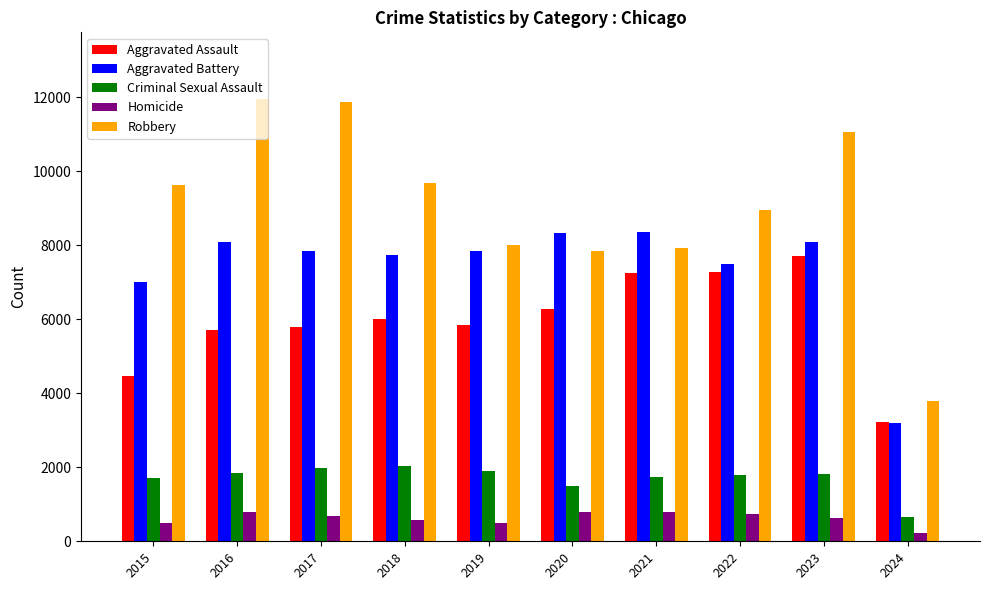

The Robbery series shows 11960 at 2016. True or false?

True